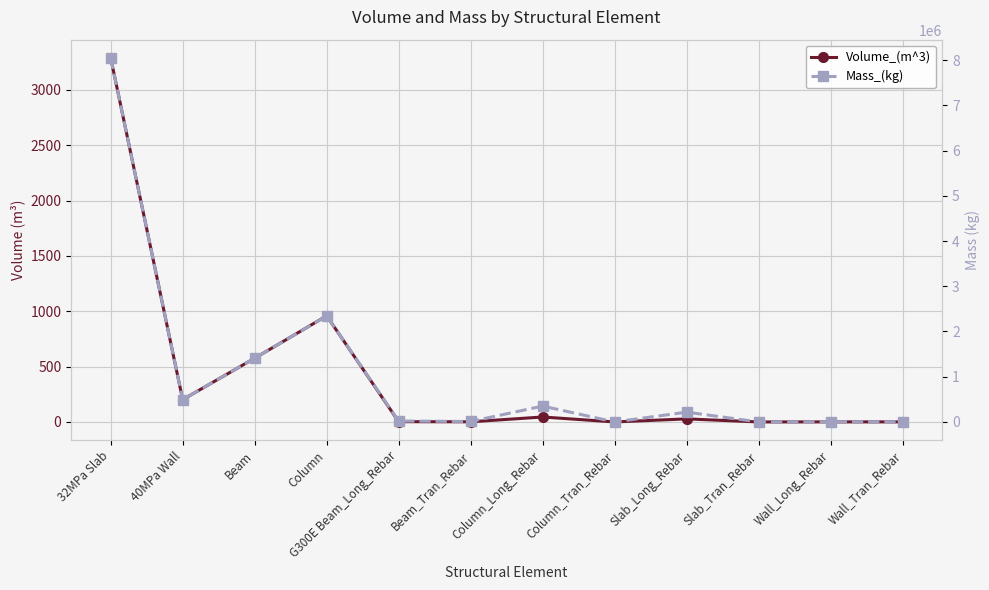

Is the value of Volume_(m^3) at 40MPa Wall greater than the value of Mass_(kg) at Column?

No